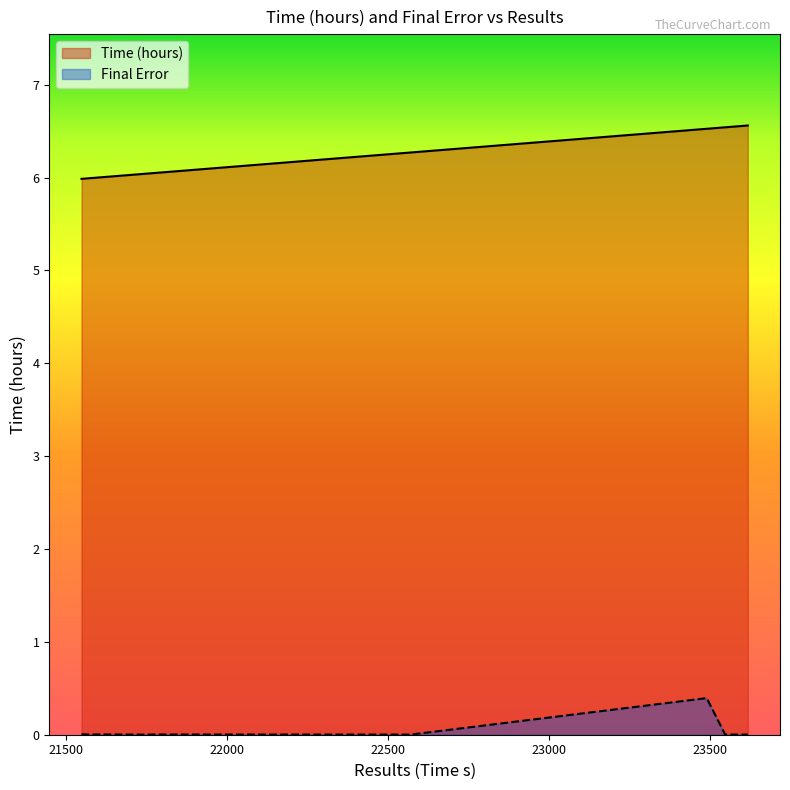

What is the label of the 10th point from the right?

21548.6436016559